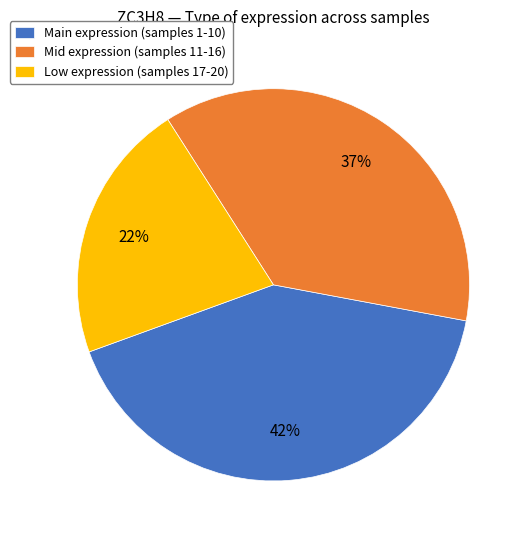

What is the ratio of the value at Main expression (samples 1-10) to the value at Mid expression (samples 11-16)?

1.1